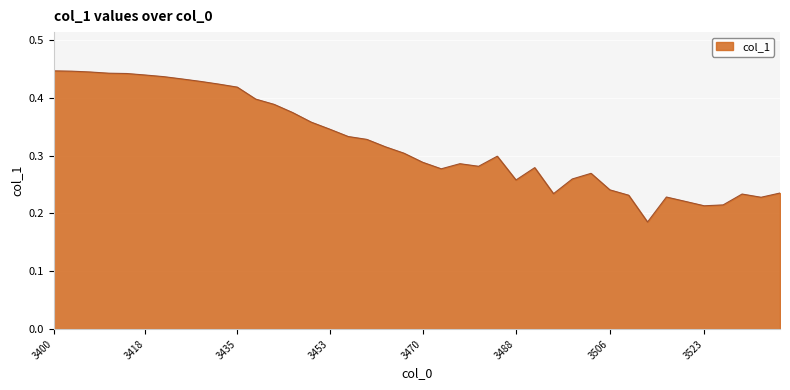

Does the chart have visible grid lines?

Yes